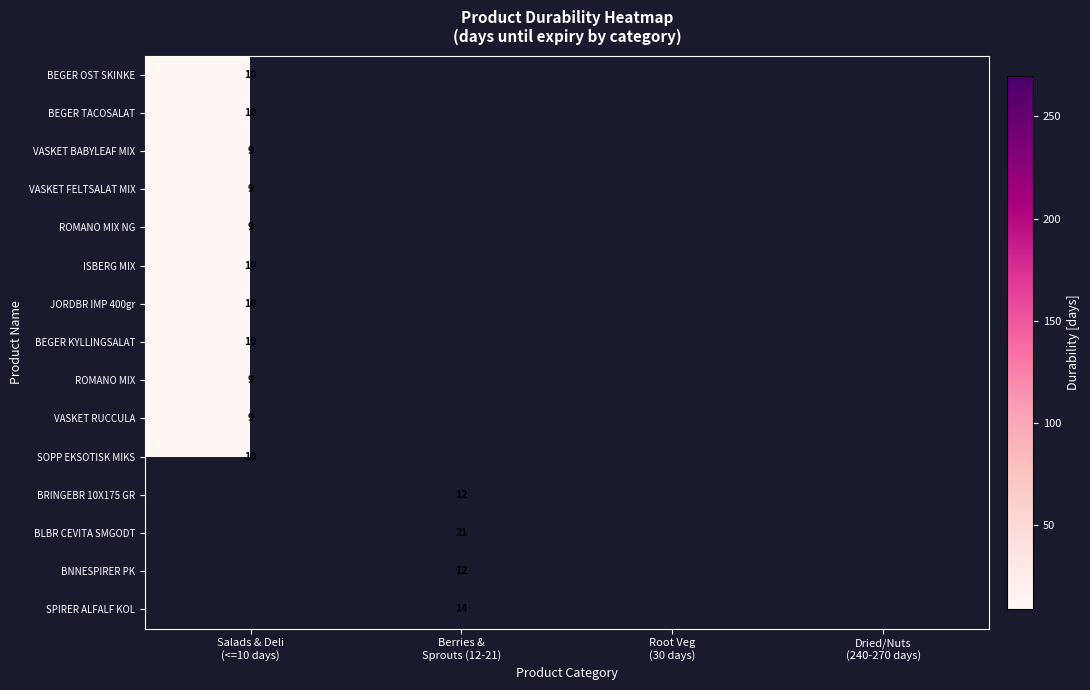

At how many categories does at least one series exceed 15?

1